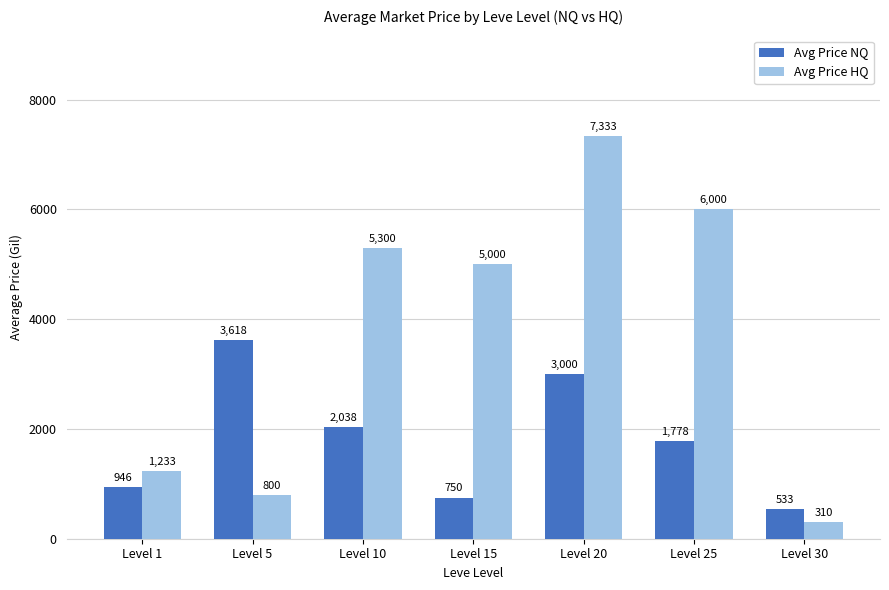

How many bars are there in each group?

2